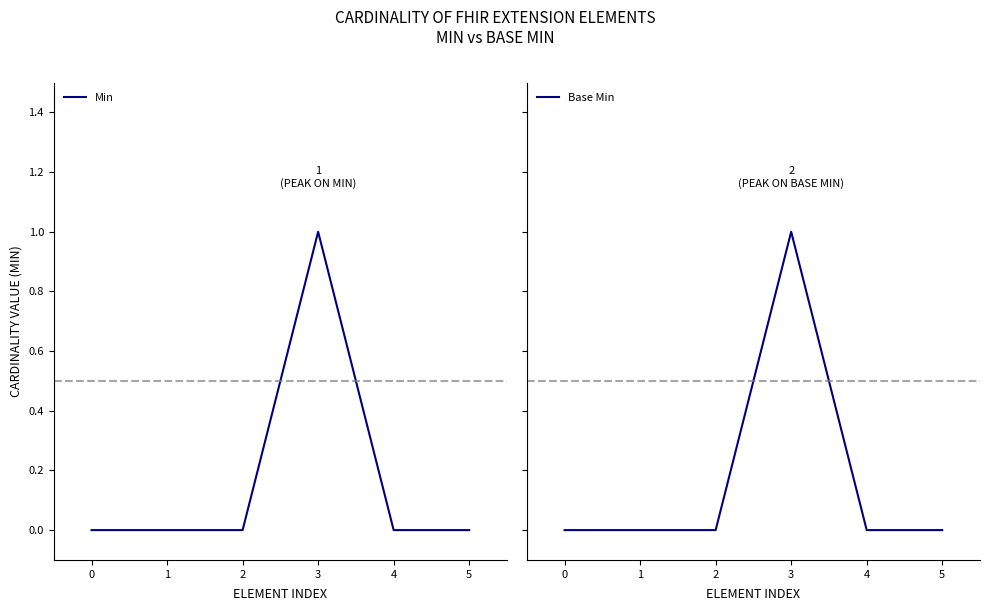

Between 2 and 3, which series saw the biggest shift?

Min